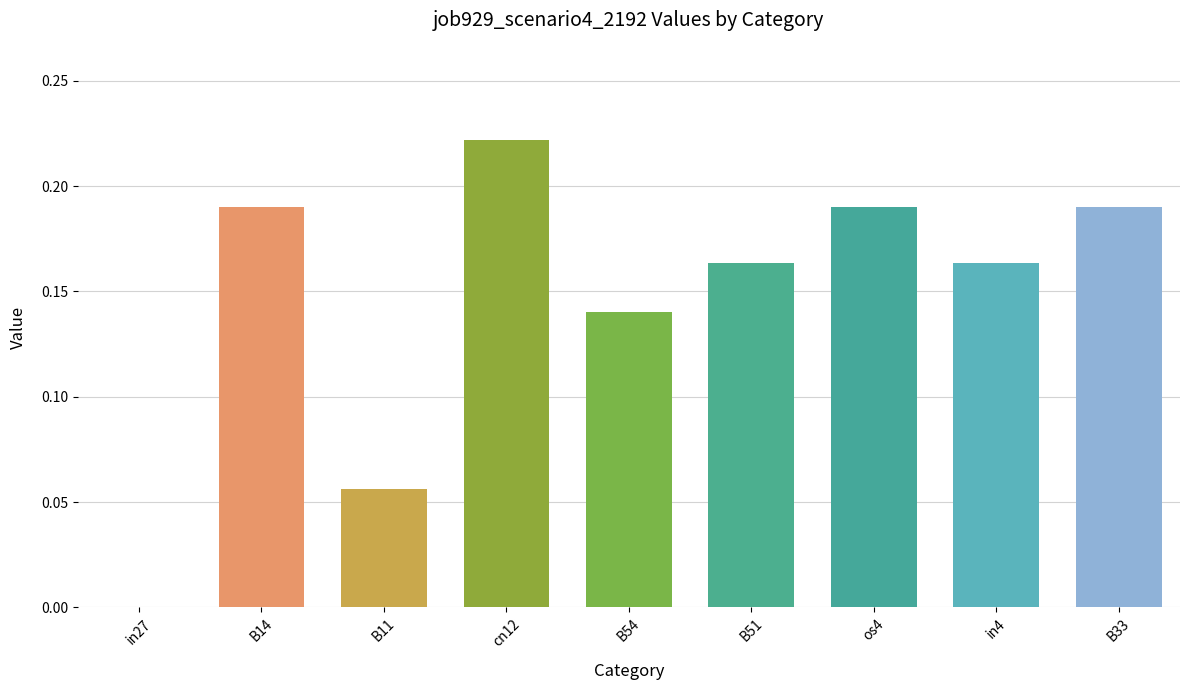

True or false: the data shows 0.0 at in4.

False